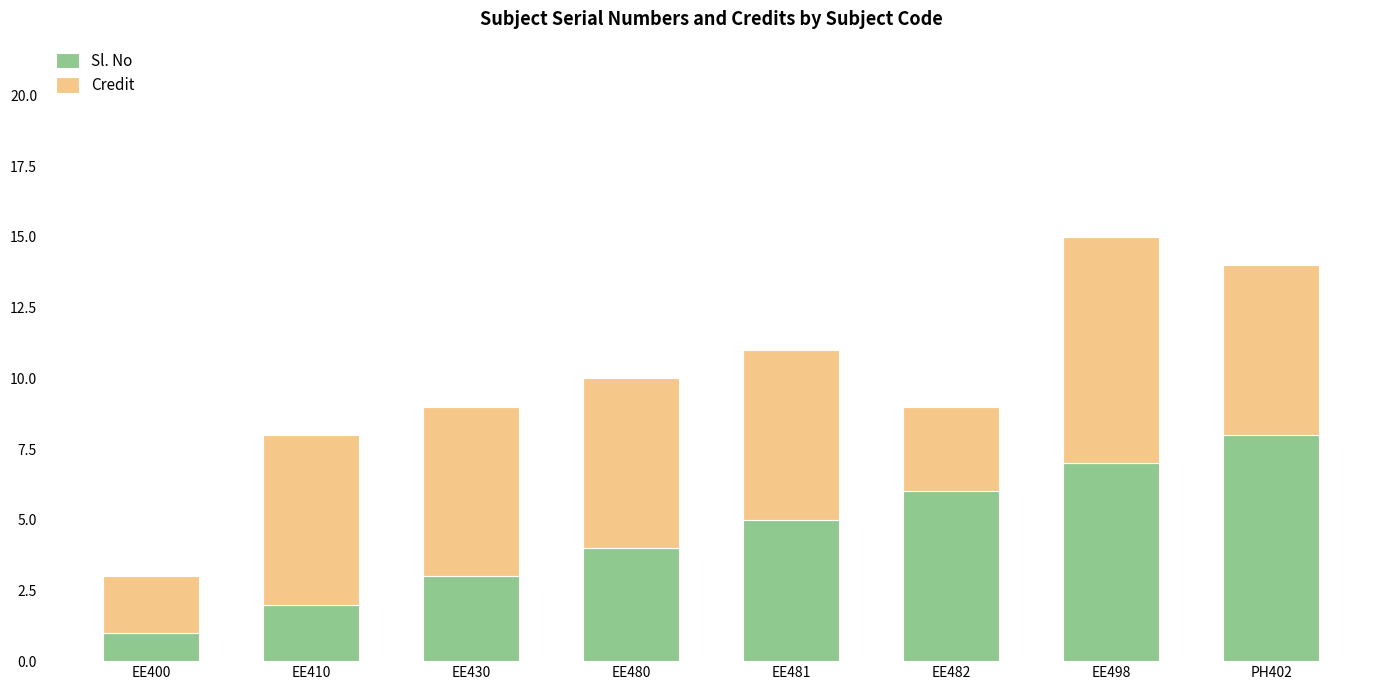

Does the chart contain stacked bars?

Yes